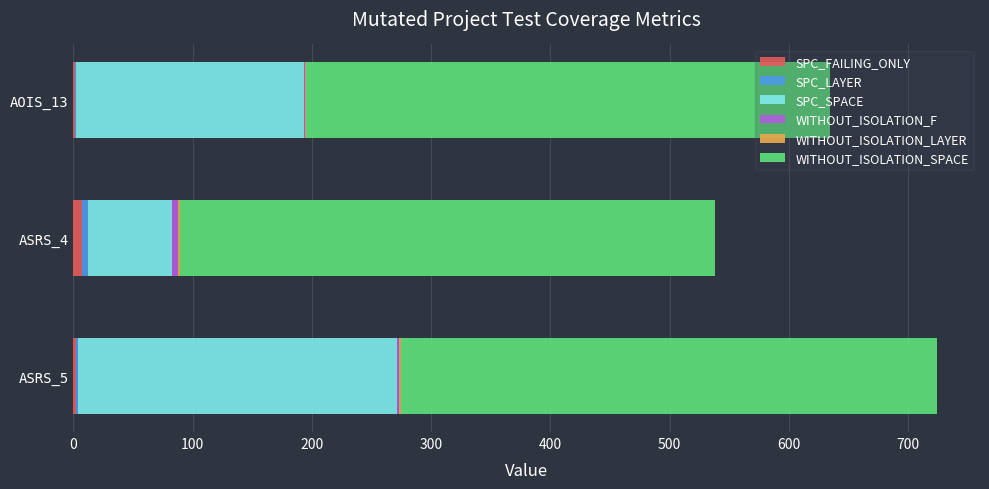

Count the number of data series in this chart.

6